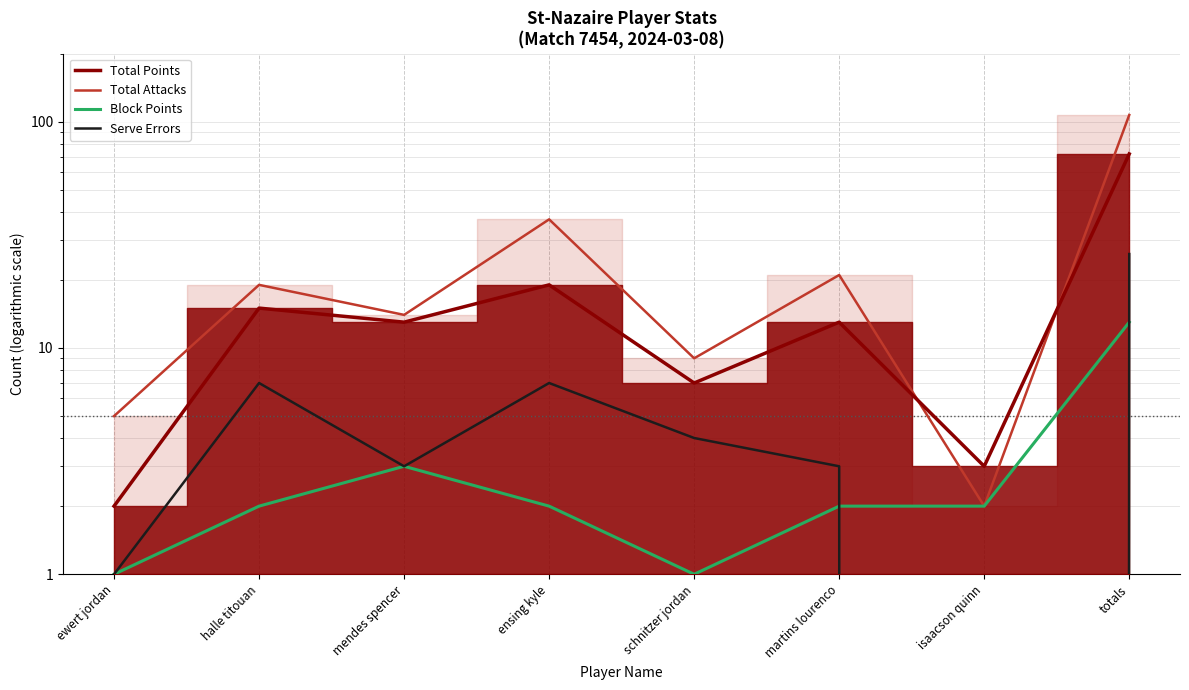

True or false: Serve Errors has more than 0 interior local peaks.

True